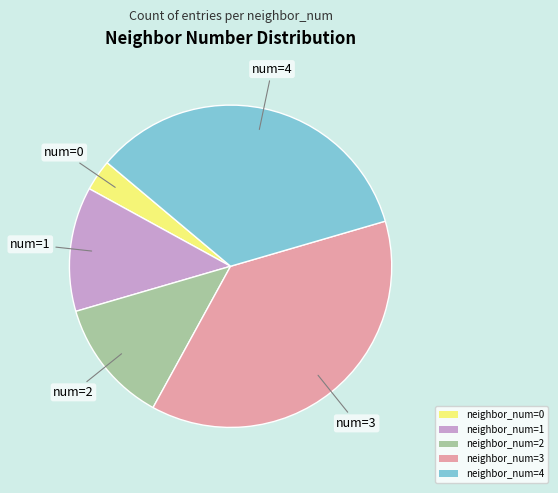

Approximately how many times larger is the value at neighbor_num=3 compared to neighbor_num=4?

1.1